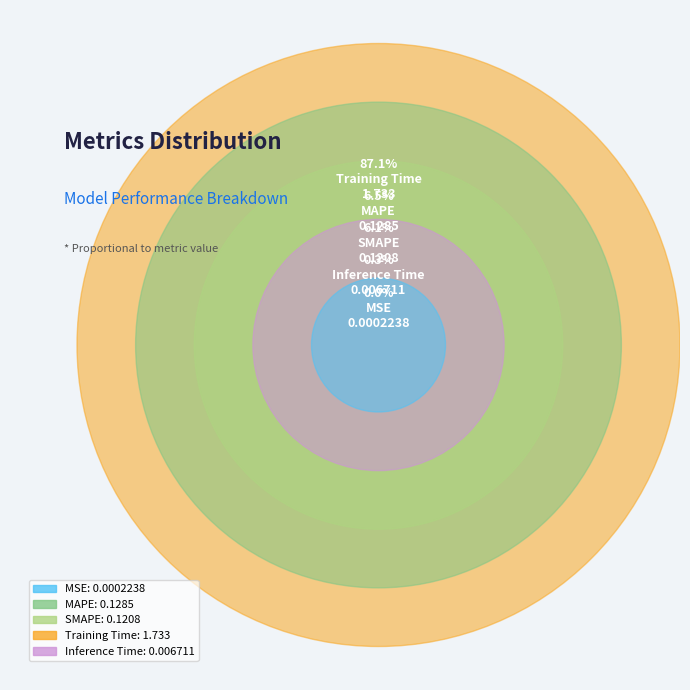

What is the smallest slice in the pie chart?

MSE